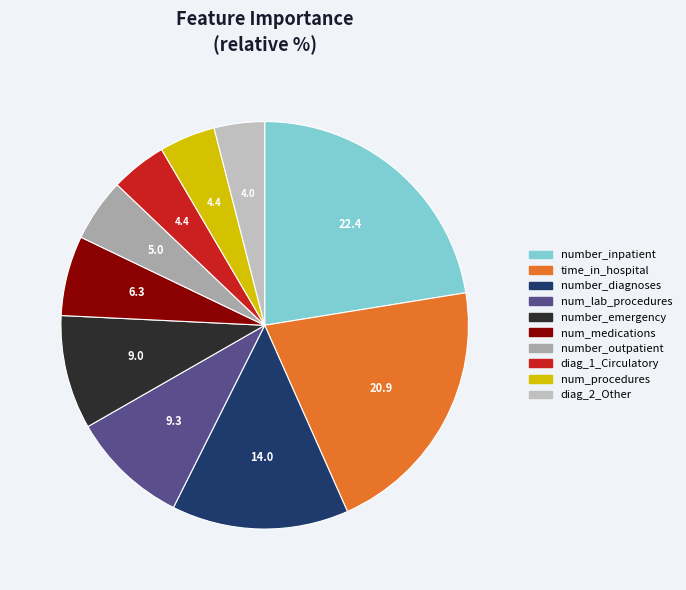

Is the sum of number_diagnoses and num_medications greater than half?

No